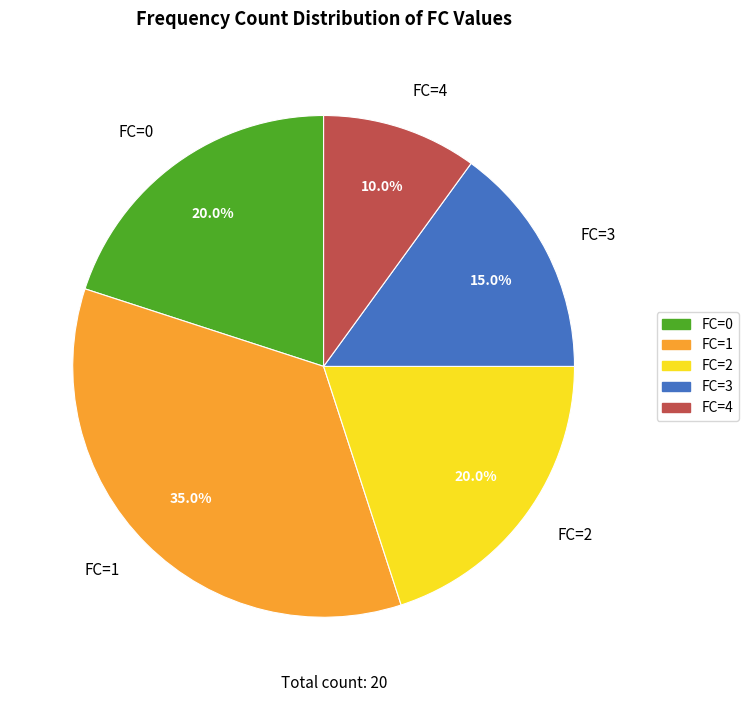

How many slices are in this pie chart?

5